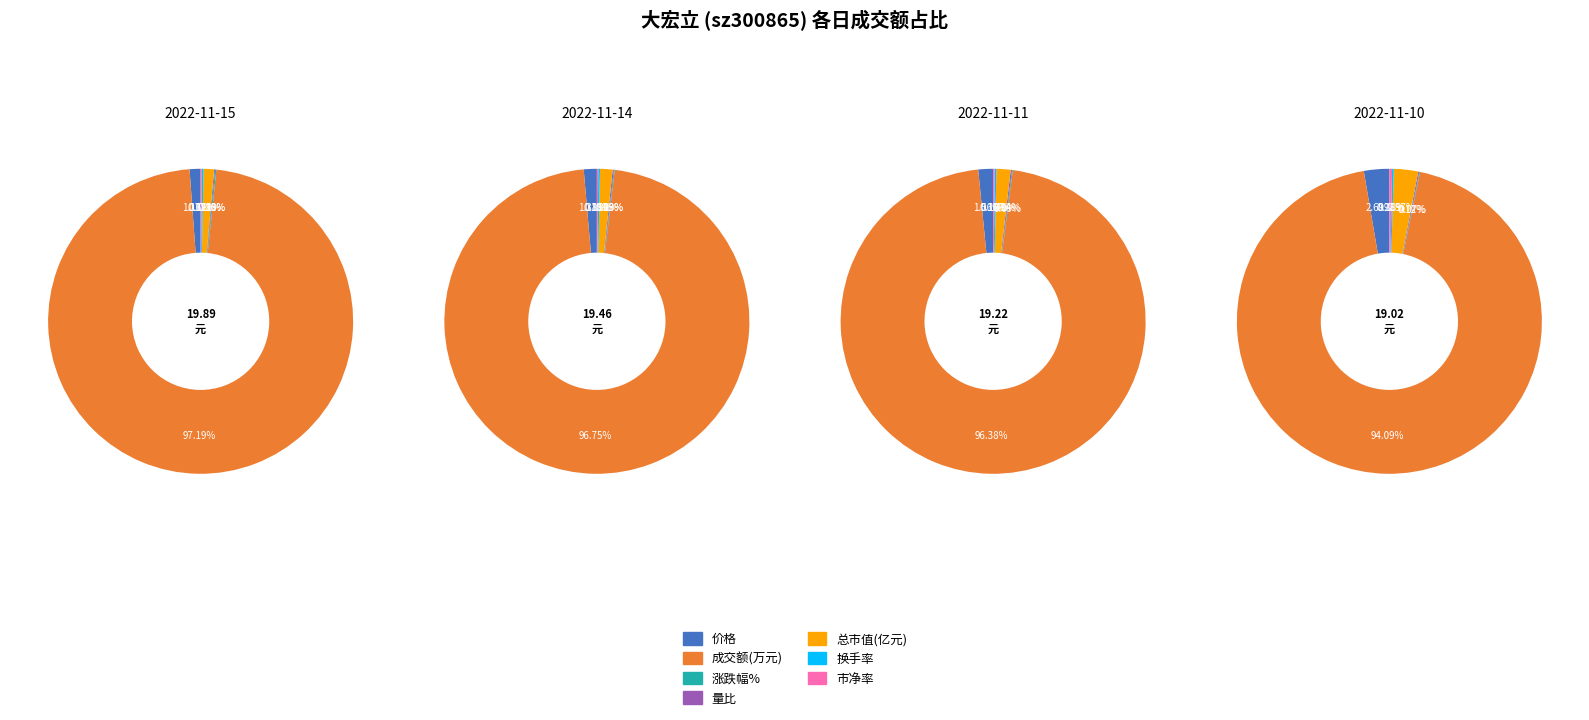

Does any single category account for the majority?

Yes